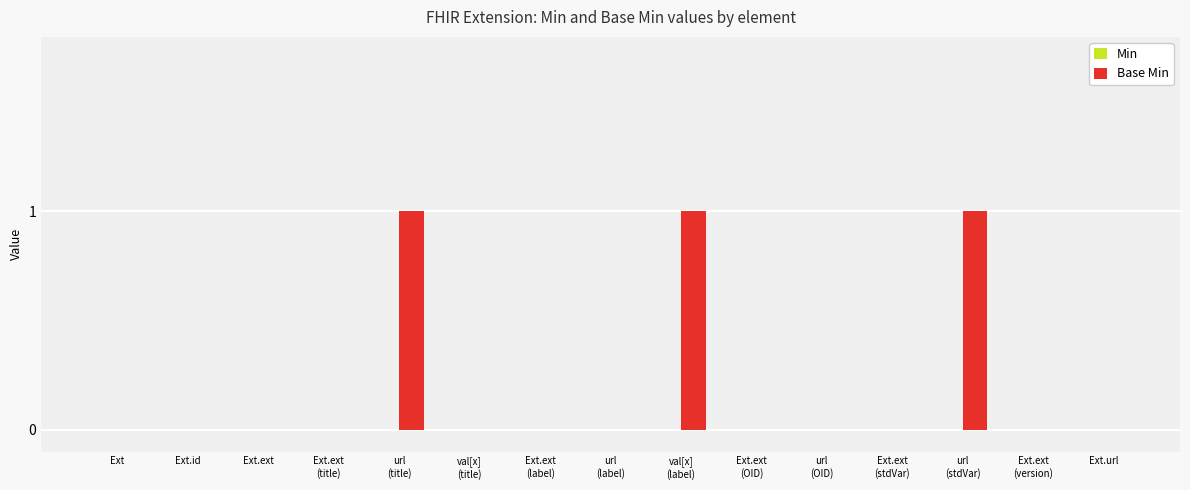

True or false: the data shows 0 at Ext.url.

True